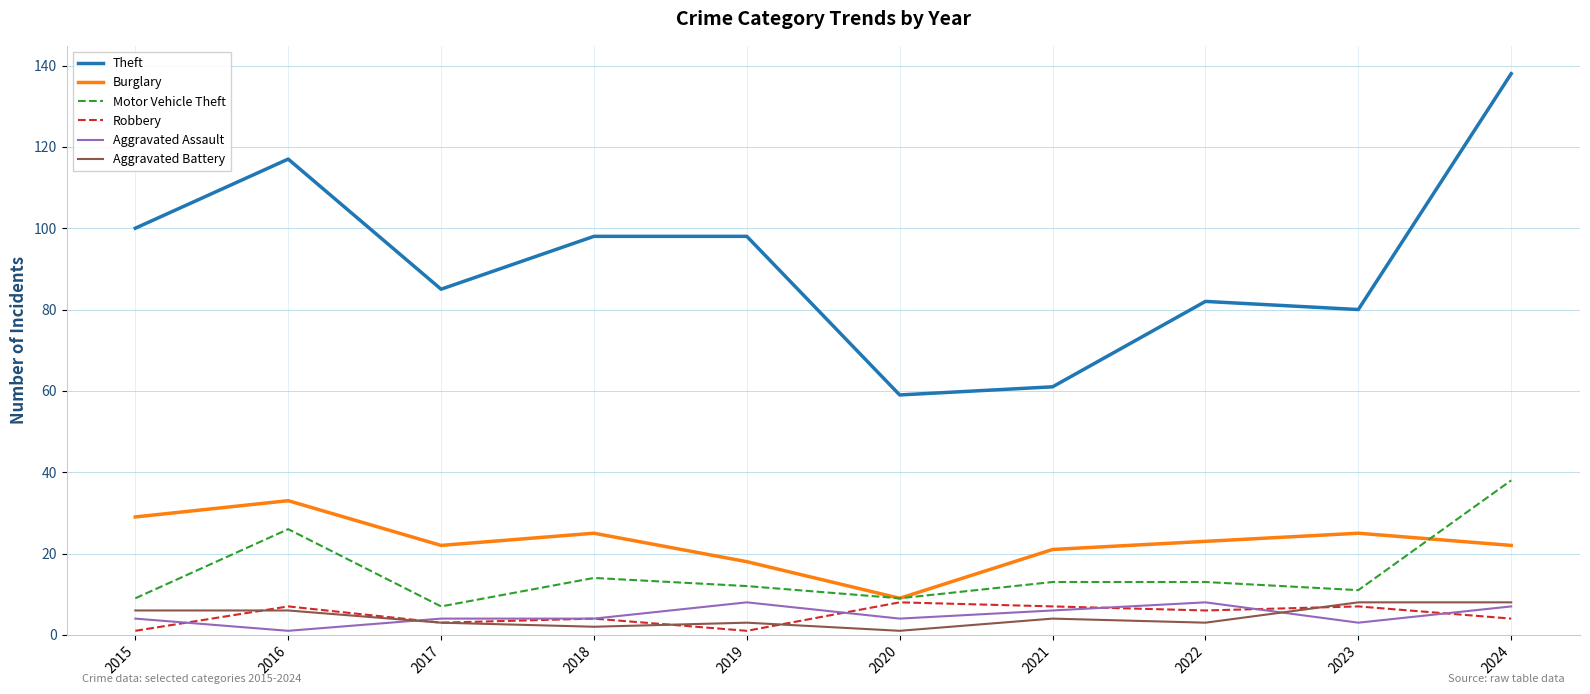

How many values in the Robbery series are below 6?

5